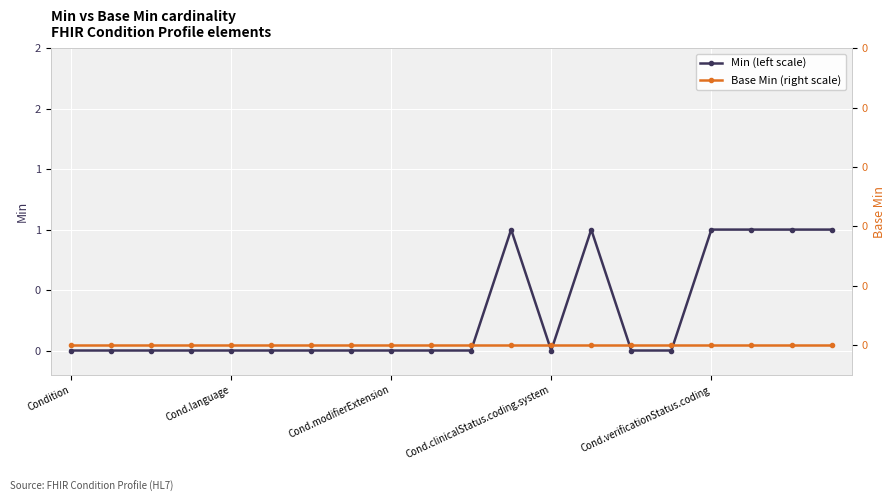

Is it true that Base Min (right scale) equals 0 at 10?

True